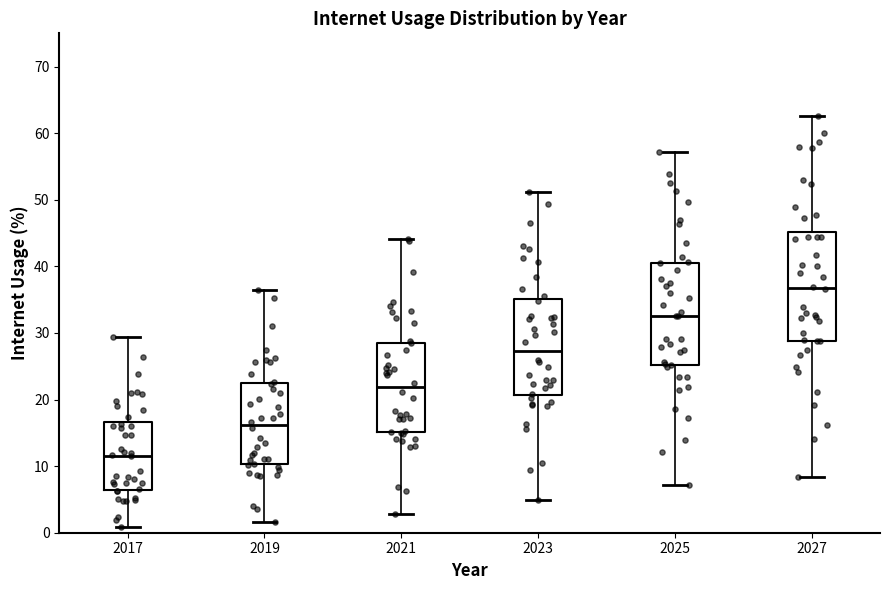

Reading left to right, read every box against the y-axis: the position of its median line, the range the box covers, and the ends of its whiskers. The values are not printed on the chart, so give them approximately, as read against the axis.

2017: median 12, box 6 to 17, whiskers 1 to 29
2019: median 16, box 10 to 22, whiskers 2 to 36
2021: median 22, box 15 to 29, whiskers 3 to 44
2023: median 27, box 21 to 35, whiskers 5 to 51
2025: median 33, box 25 to 41, whiskers 7 to 57
2027: median 37, box 29 to 45, whiskers 8 to 63